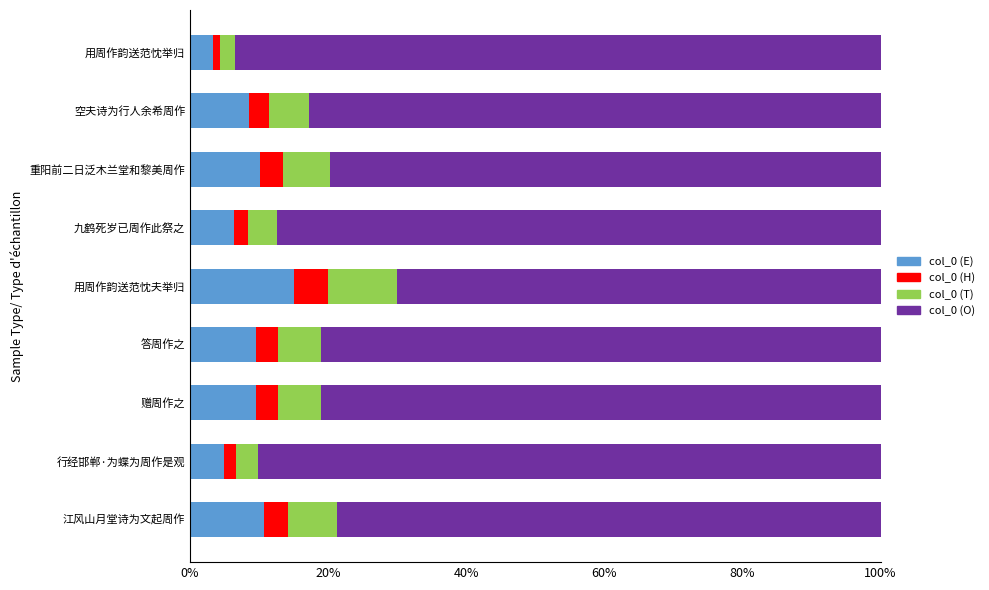

At how many categories does at least one series exceed 0?

9